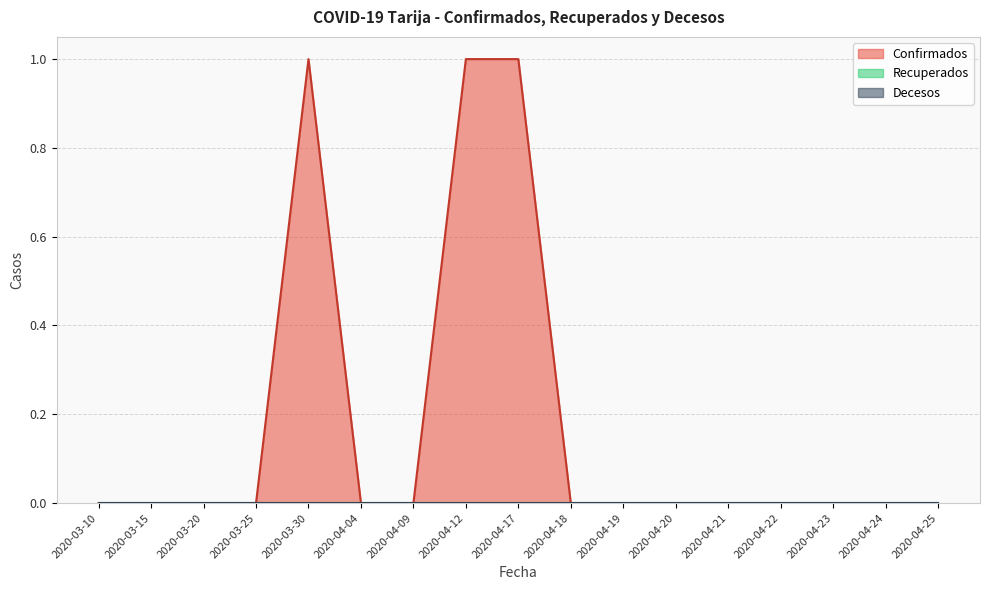

At which category is the sum across all series the highest?

2020-03-30